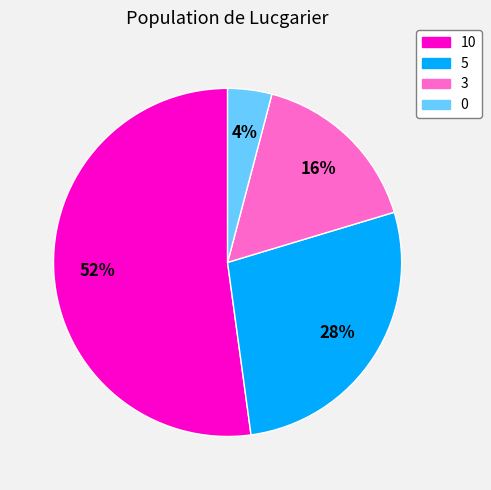

Which category accounts for the majority?

10